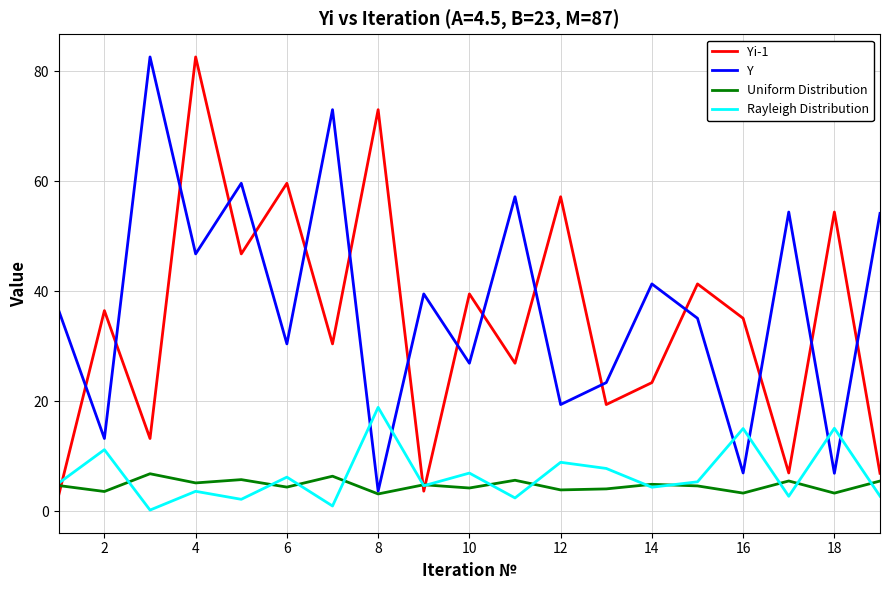

What is the greatest value displayed?

82.6